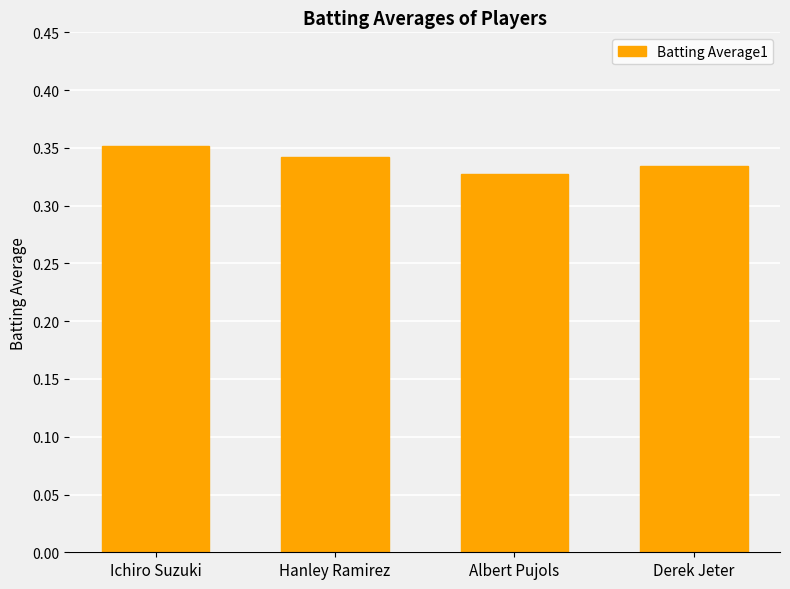

The value at Hanley Ramirez is 0.5. True or false?

False